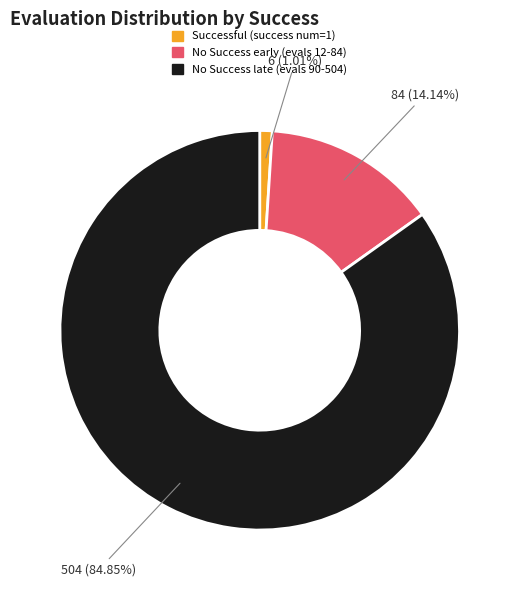

Do No Success late (evals 90-504) and No Success early (evals 12-84) together represent more than half of the pie?

Yes